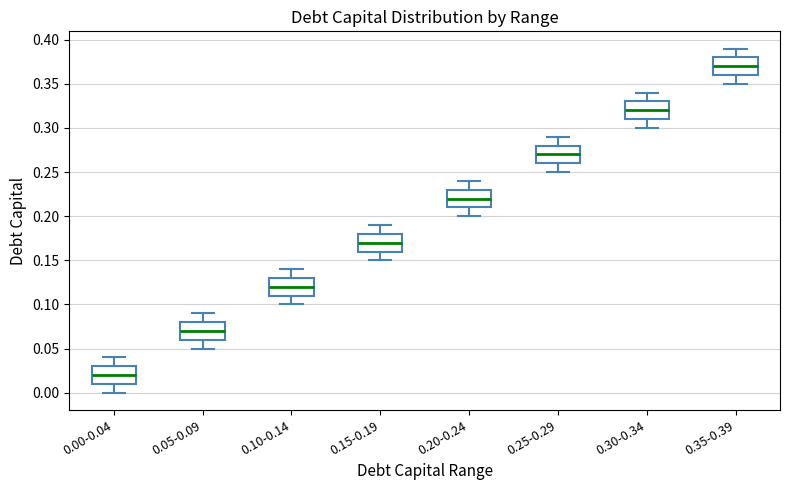

Which box's median line is the lowest?

0.00-0.04